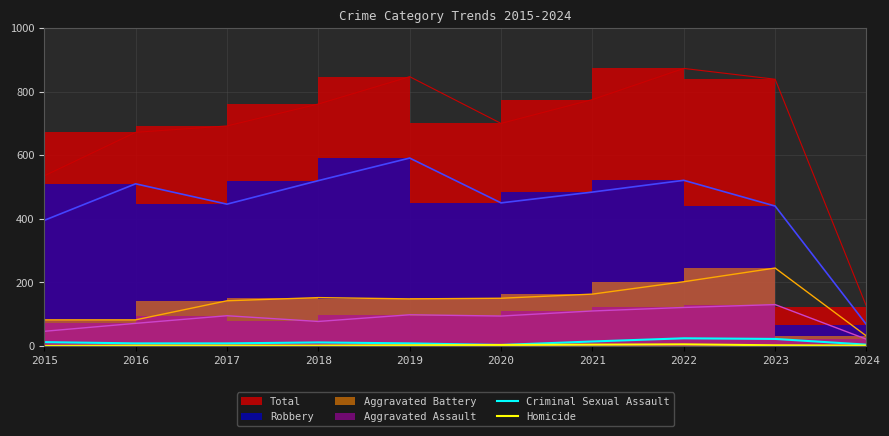

Is it true that Criminal Sexual Assault equals 22 at 2023?

True